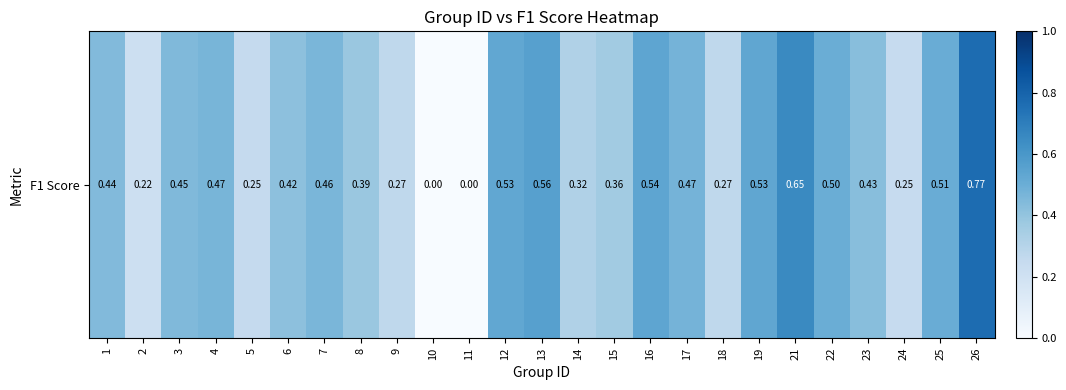

Between 2 and 21, which is larger?

21